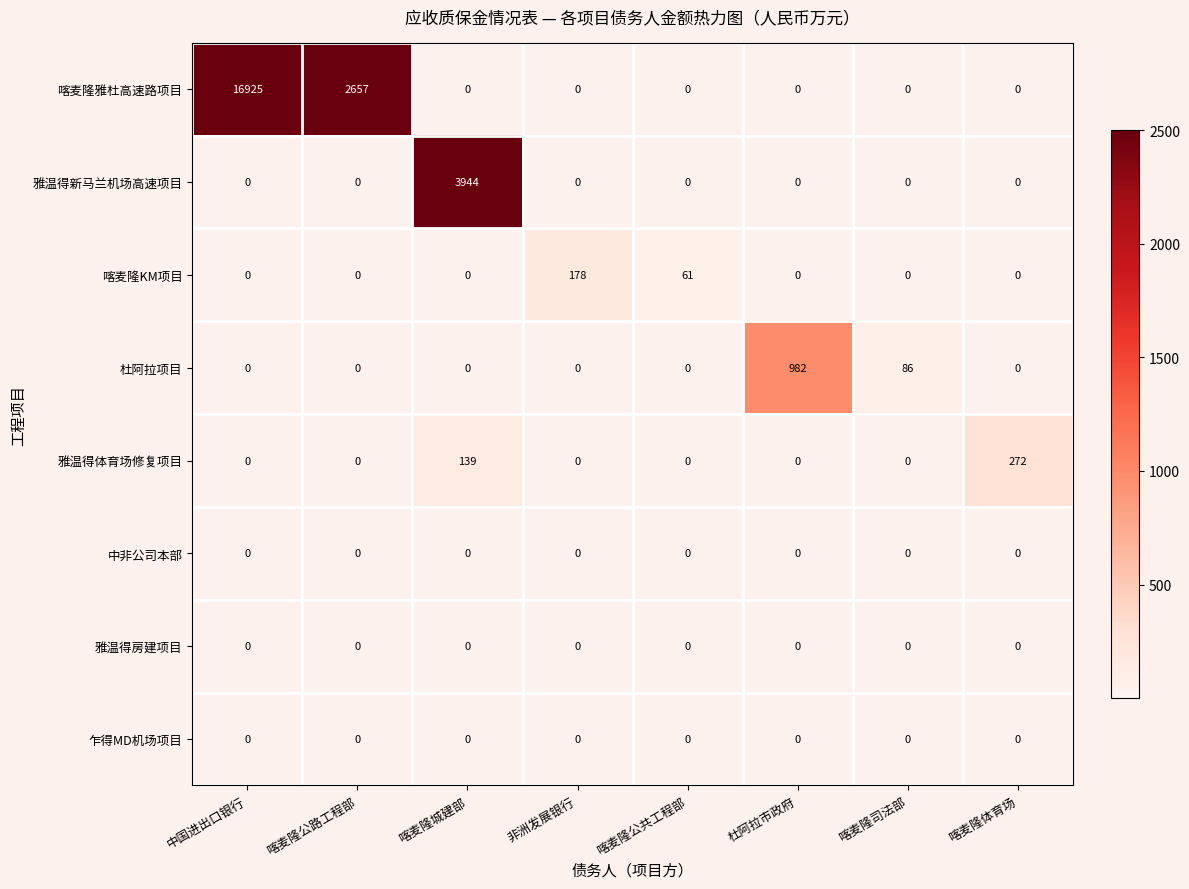

Which series has the largest range (max minus min)?

喀麦隆雅杜高速路项目